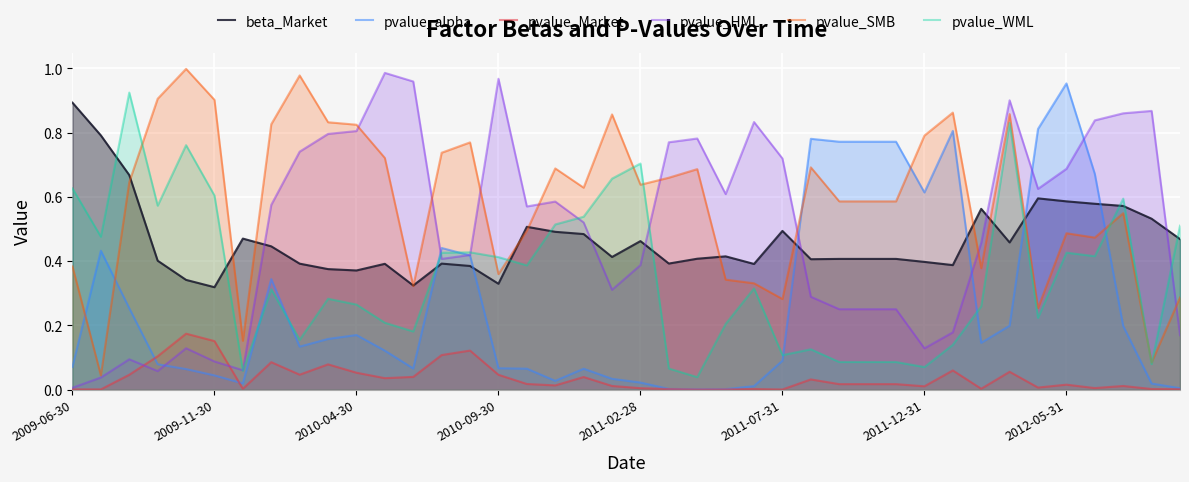

True or false: pvalue_SMB and pvalue_Market cross at least once.

False